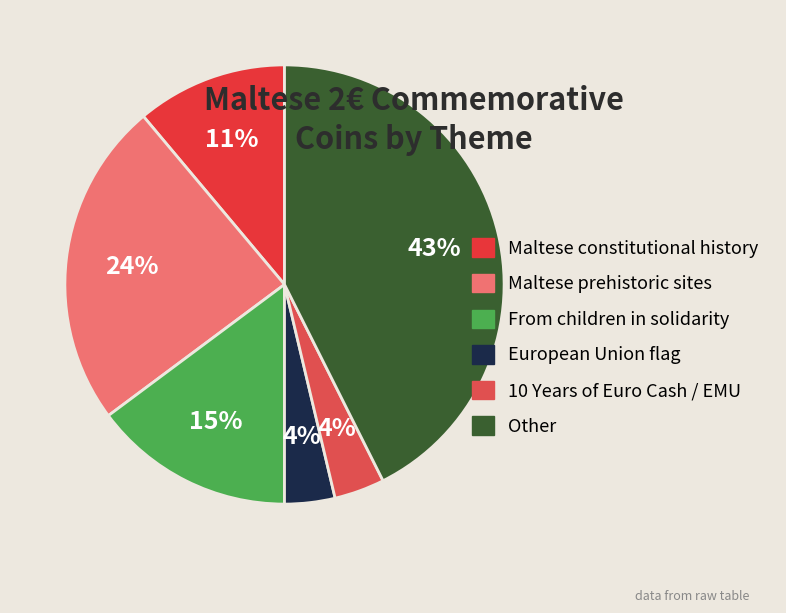

Is it true that European Union flag is 1% of the pie?

False